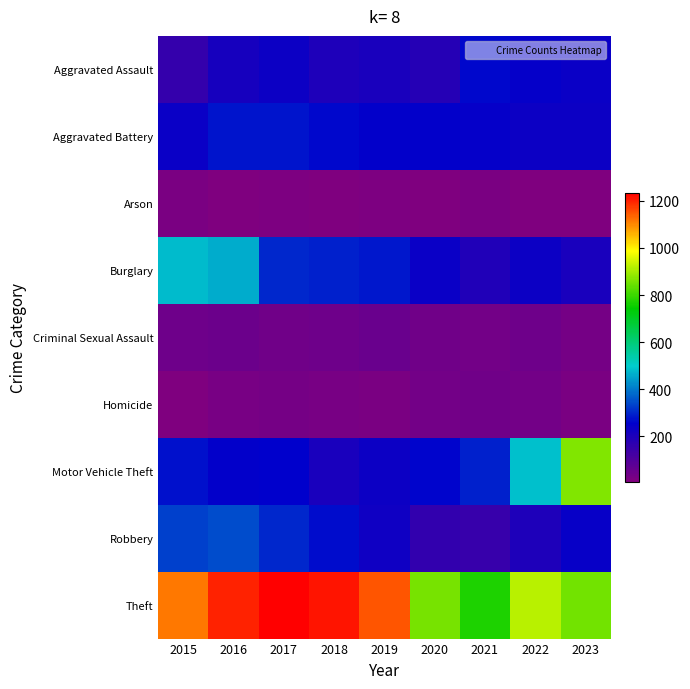

Which series has the widest spread of values?

Motor Vehicle Theft